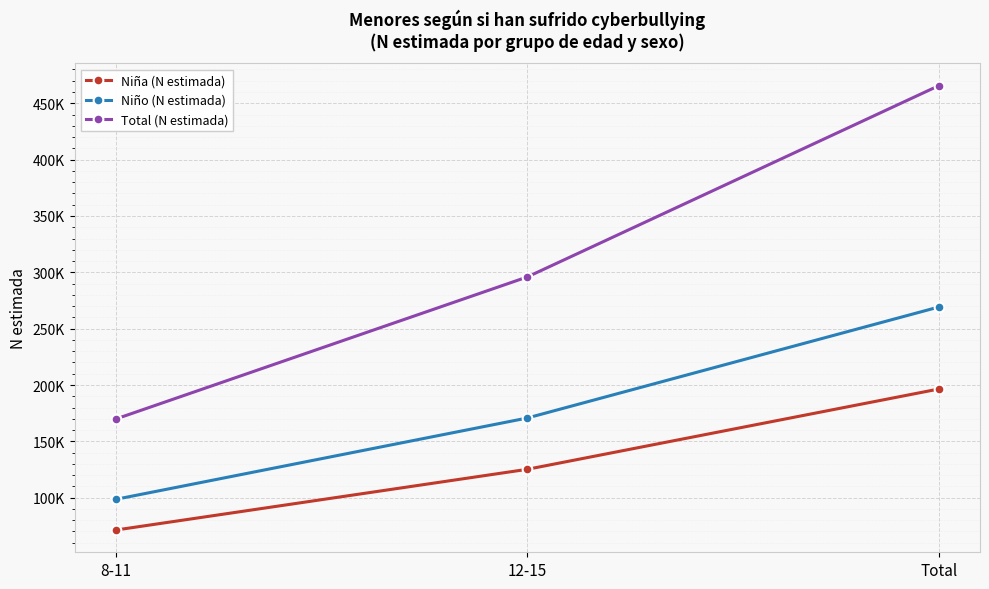

Is this an area chart (filled region under the line)?

No